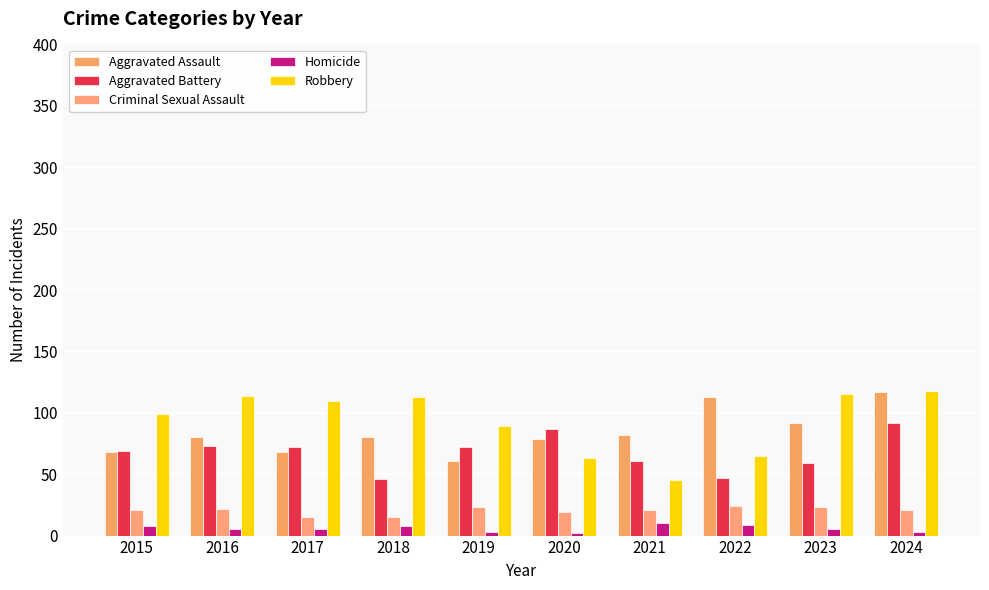

What is the spread (max minus min) of values at 2020?

85